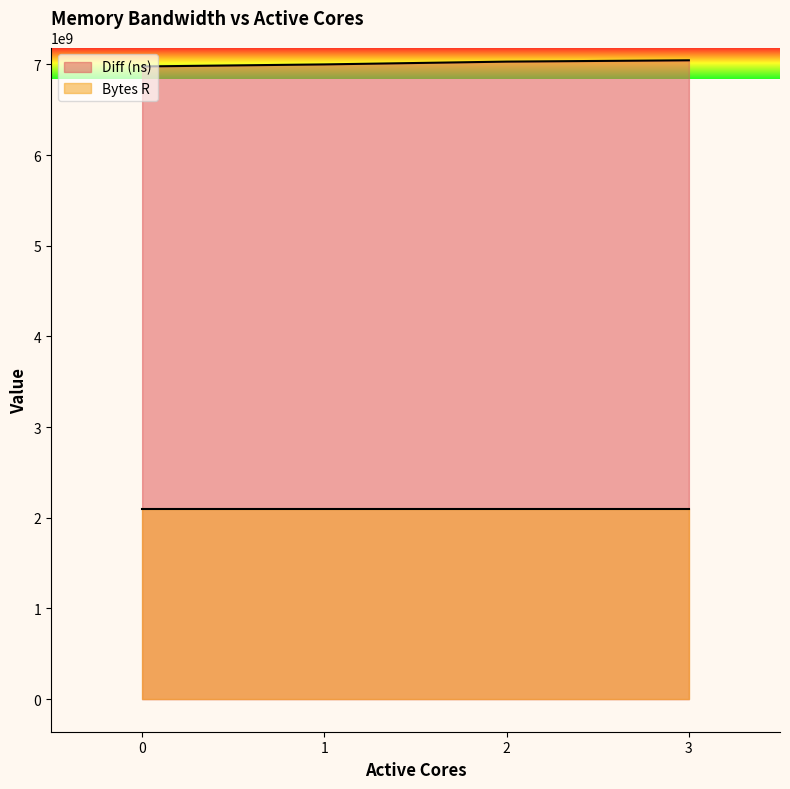

True or false: the data has more than 0 interior local peaks.

False